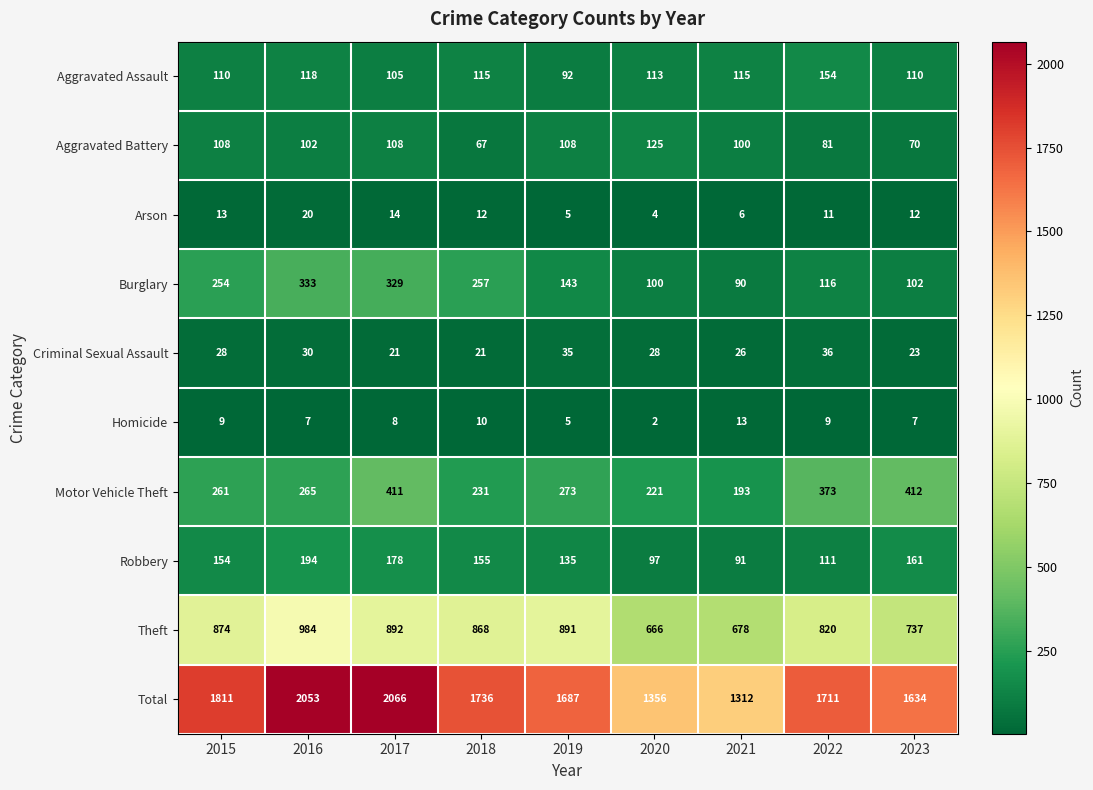

Is it true that Arson equals 6 at 2021?

True